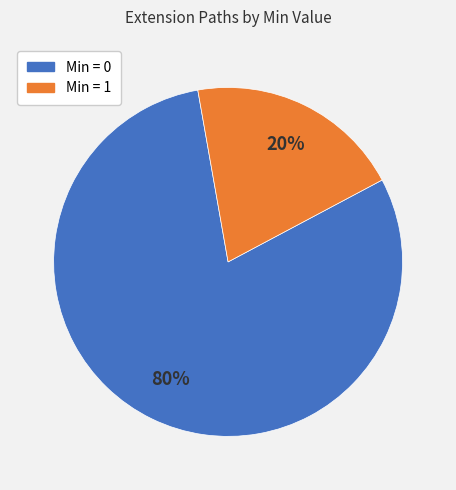

Is there a majority slice in this chart?

Yes